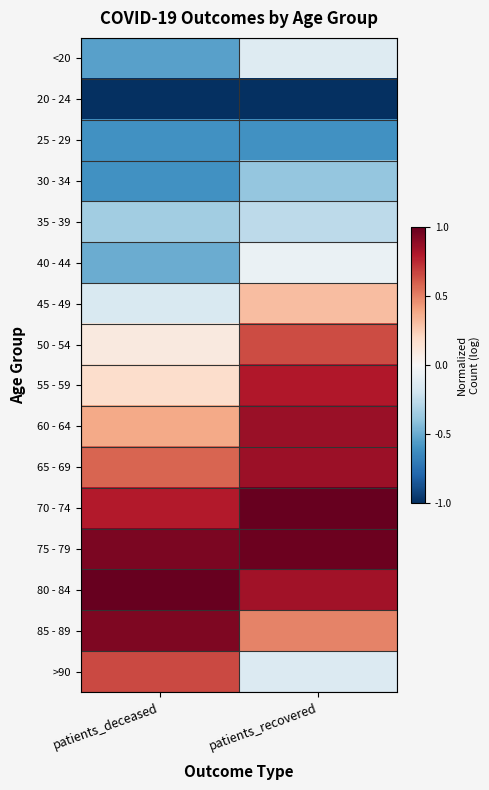

Rank the series by their maximum value, from highest to lowest.

70 - 74, 80 - 84, 75 - 79, 85 - 89, 60 - 64, 65 - 69, 55 - 59, >90, 50 - 54, 45 - 49, 40 - 44, <20, 35 - 39, 30 - 34, 25 - 29, 20 - 24